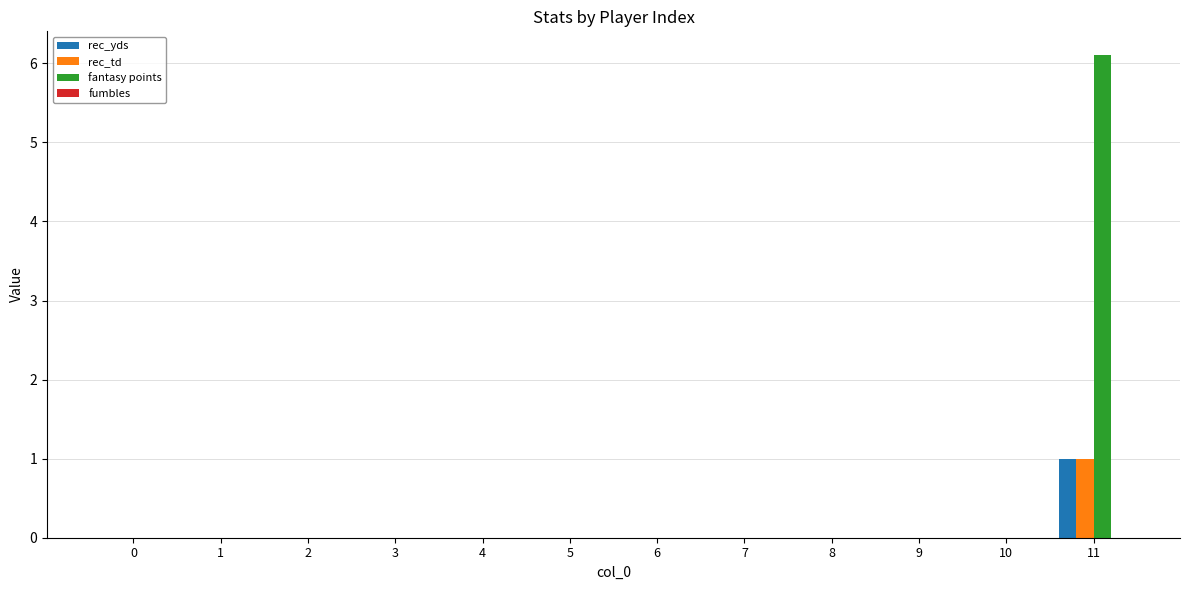

Is it true that rec_td equals 0.0 at 1?

True